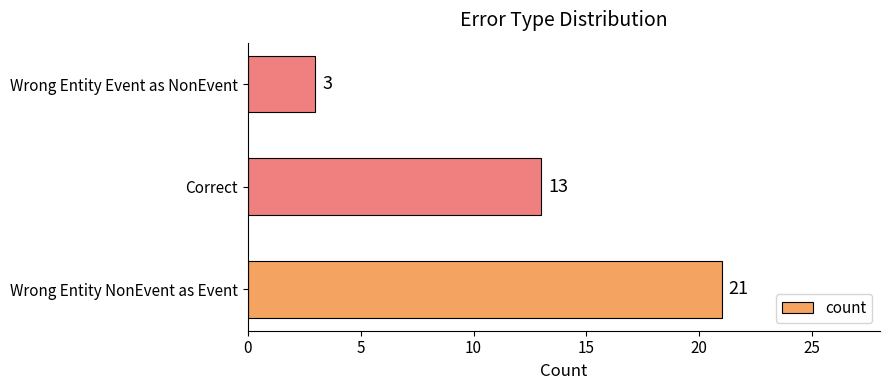

The chart shows a value of 1 at Wrong Entity Event as NonEvent. True or false?

False